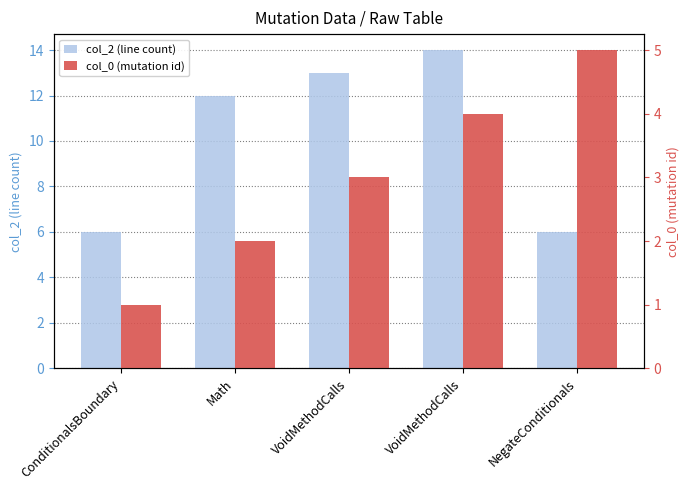

Count the number of data series in this chart.

2